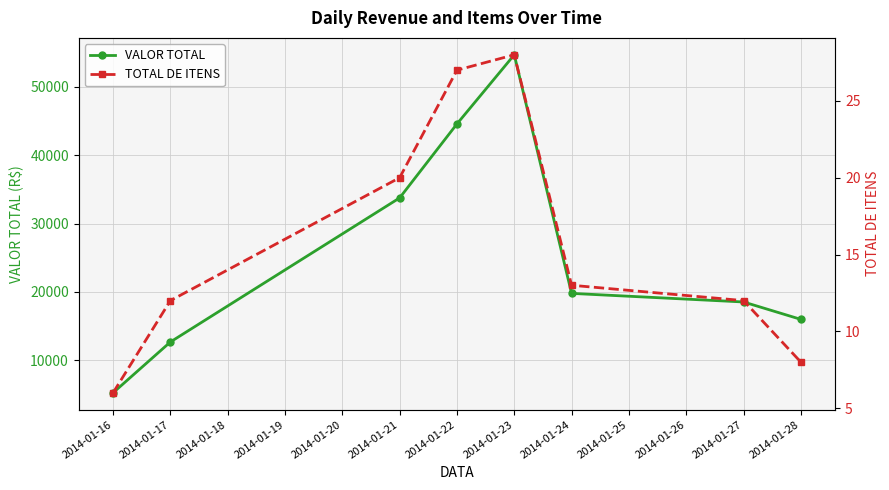

What are all the series names shown in the legend?

VALOR TOTAL, TOTAL DE ITENS